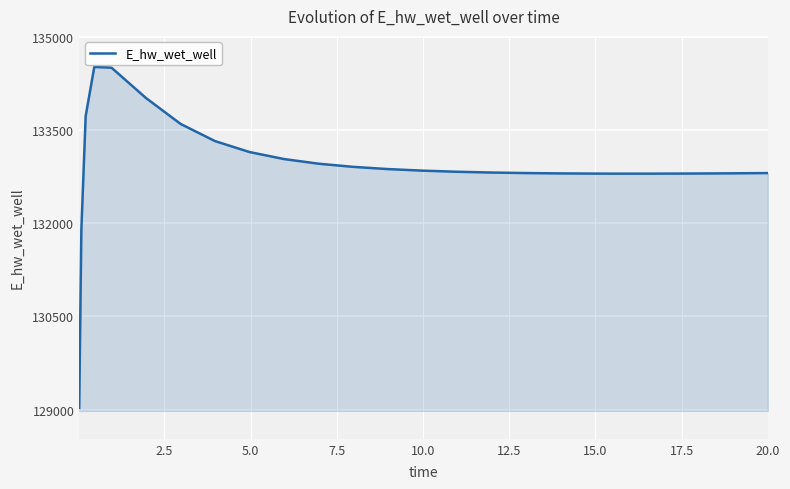

Does the chart have visible grid lines?

Yes